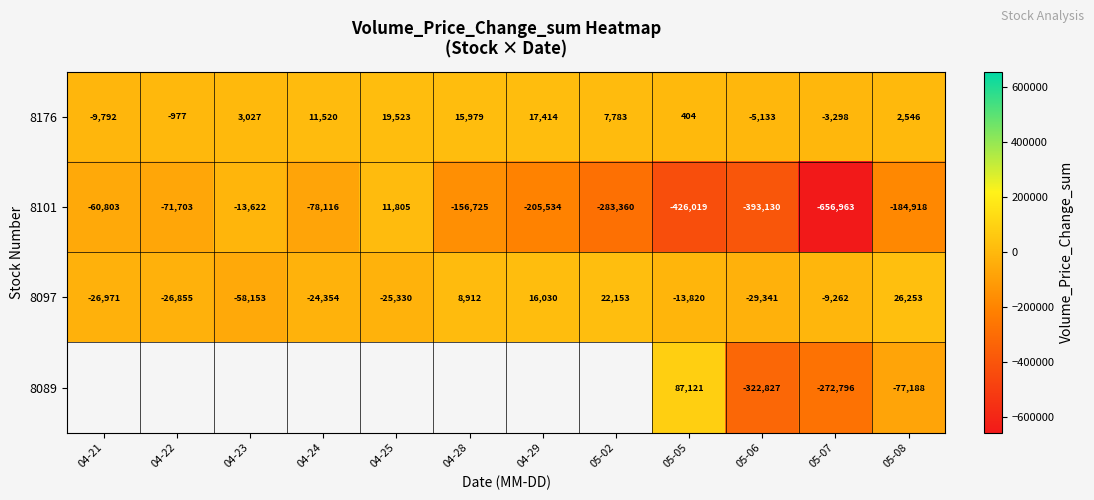

The 8101 series shows -13622 at 04-23. True or false?

True